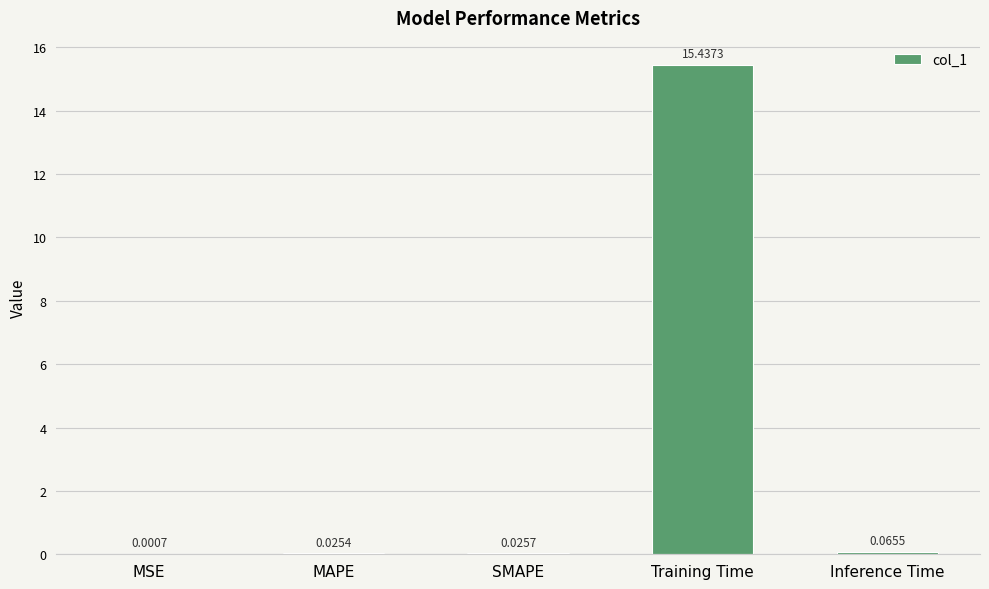

What is the sum of all values?

15.6